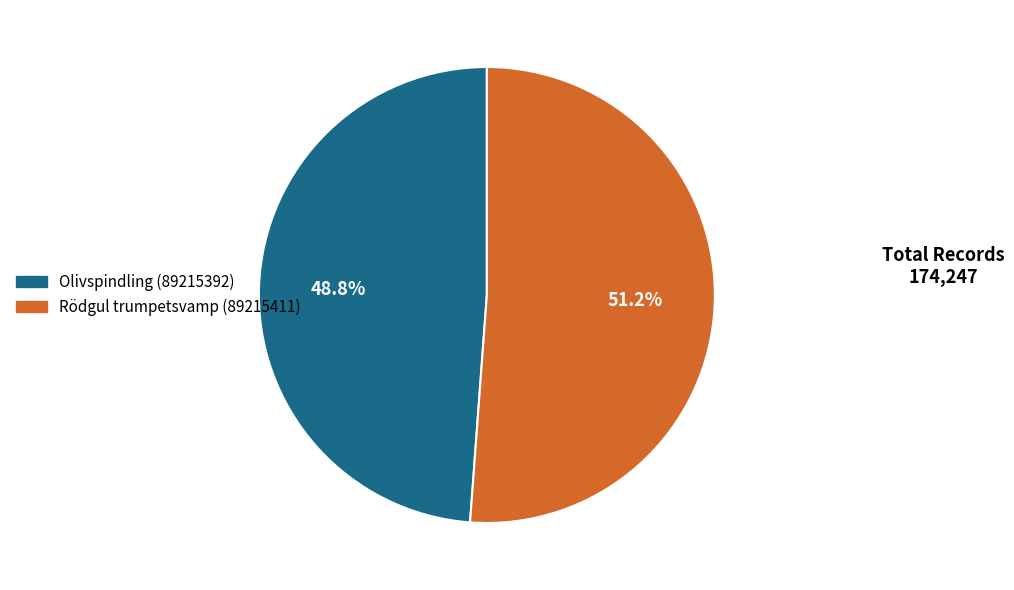

What portion of the pie excludes Olivspindling (89215392)?

51.2%